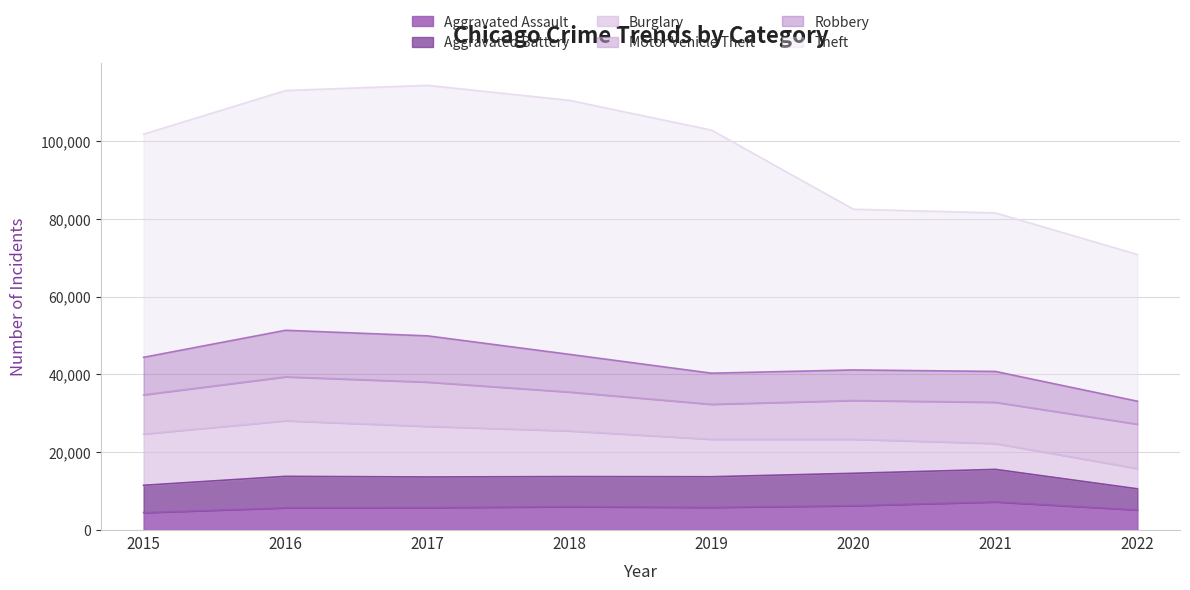

What is the value of the Theft point at the 3rd from the left?

64380